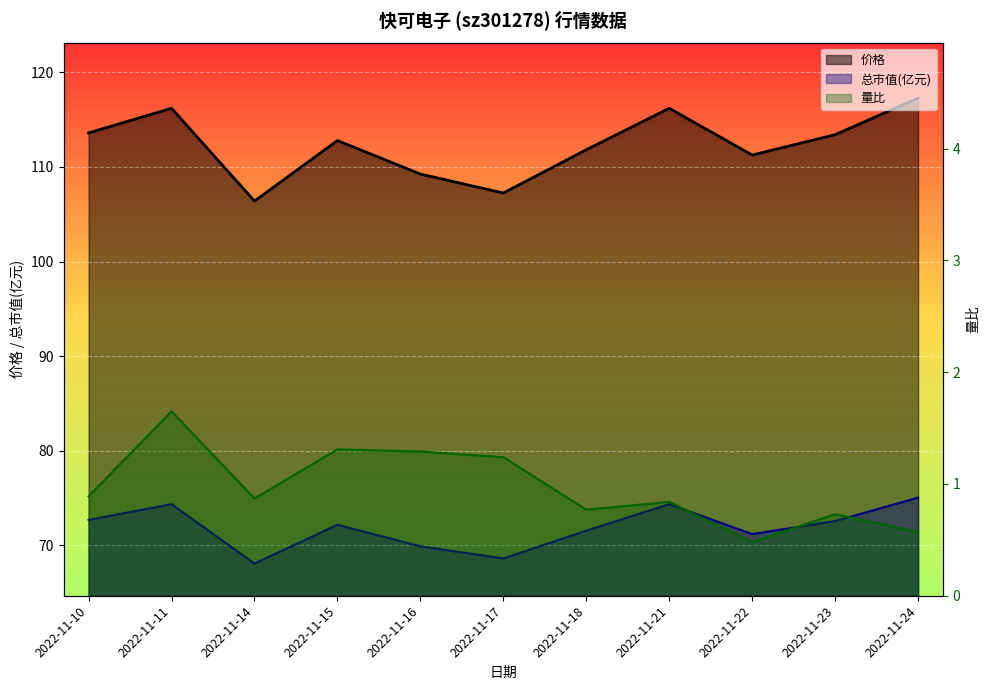

True or false: 总市值(亿元) and 量比 intersect in this chart.

False